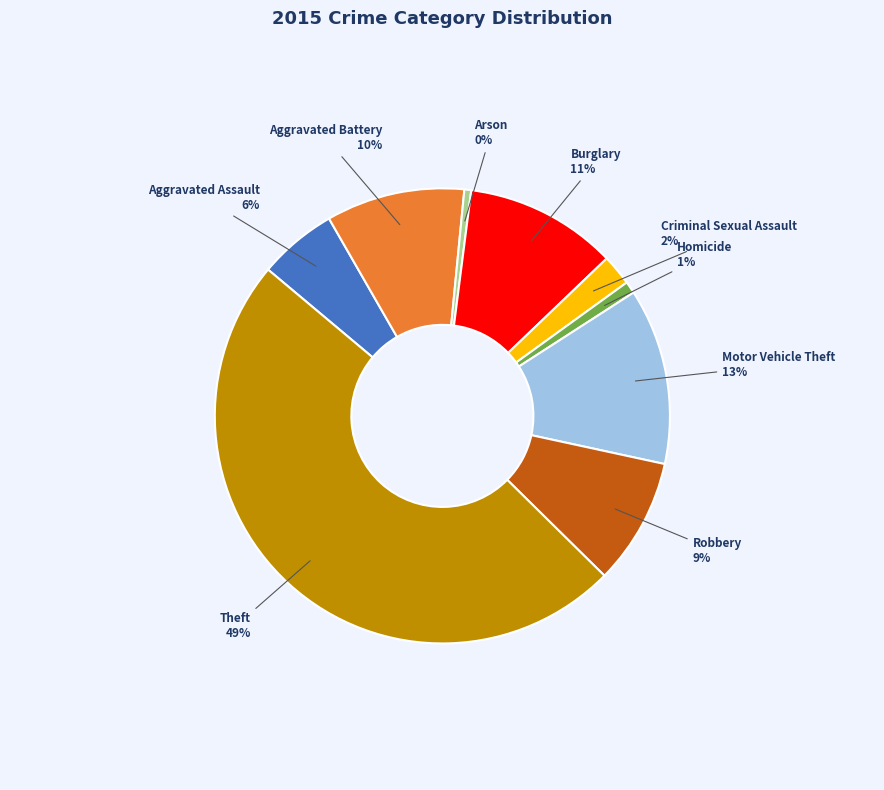

What is the largest slice in the pie chart?

Theft